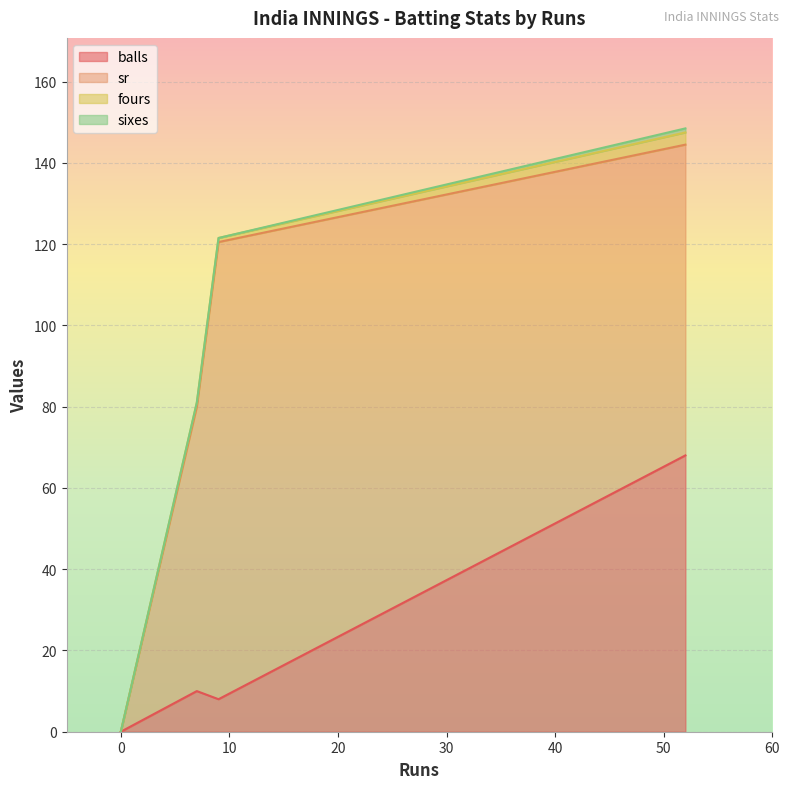

At 0, list the series in order from largest to smallest.

balls, sr, fours, sixes